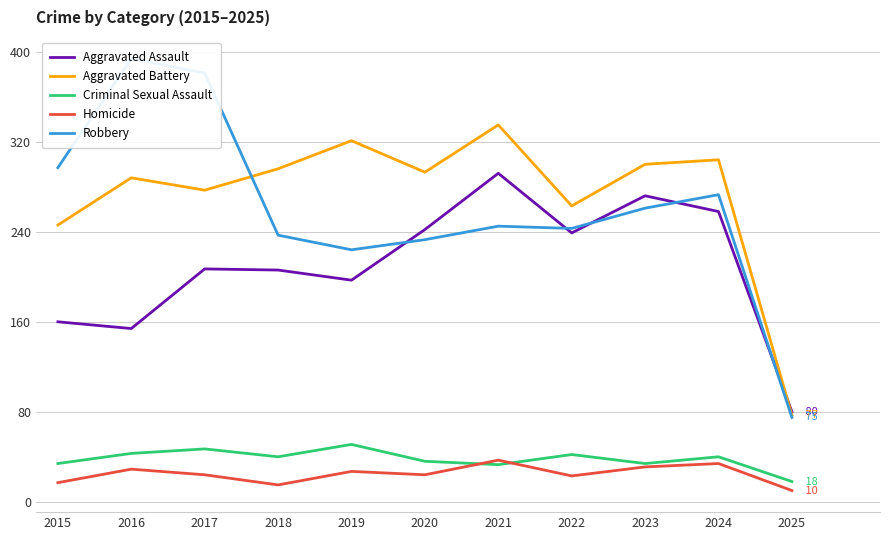

What is the value of the Aggravated Assault point at the 5th from the left?

197